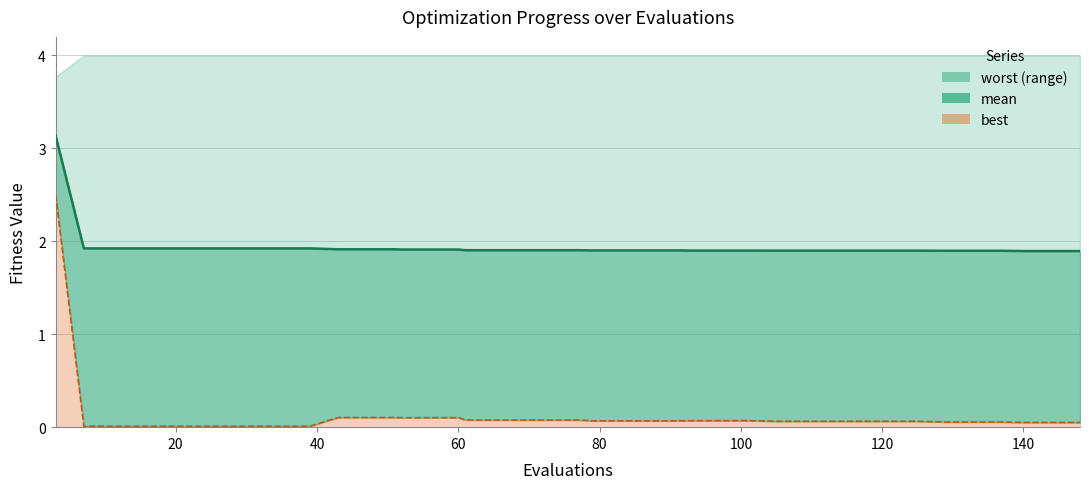

The value of best at 11 is 0.0. True or false?

False